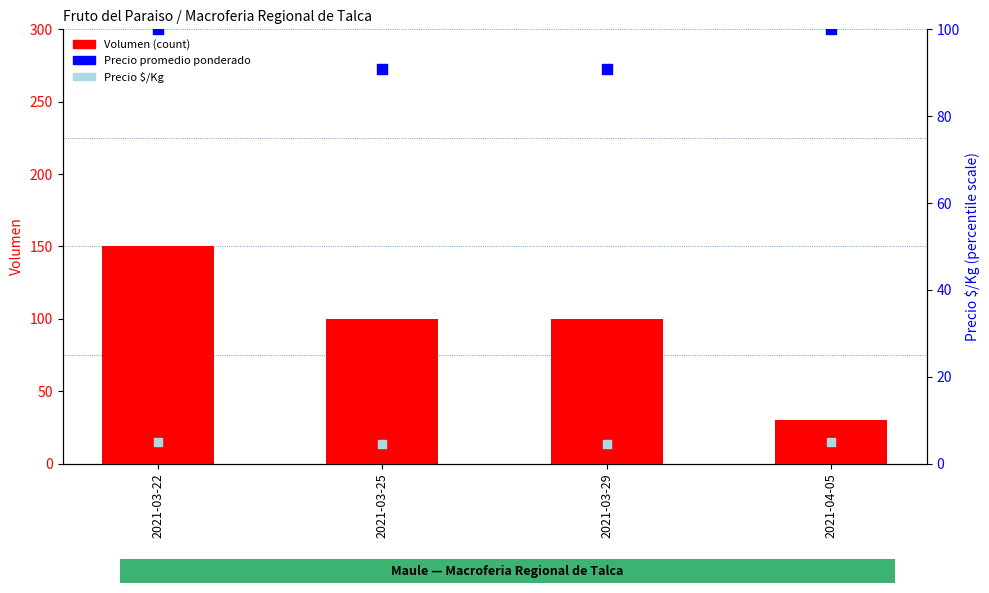

Which series has the largest total across all categories?

Precio promedio ponderado